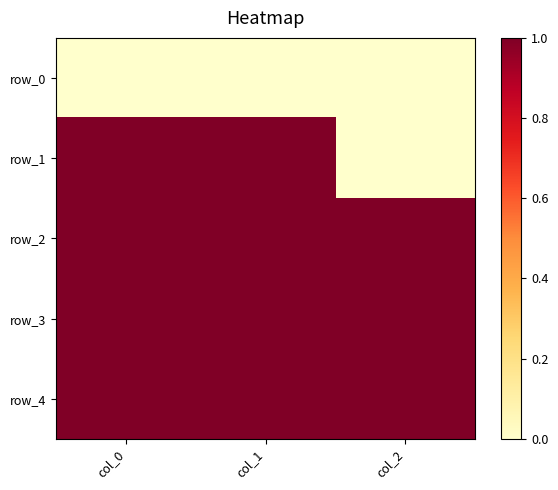

What is the total value across all series at col_0?

4